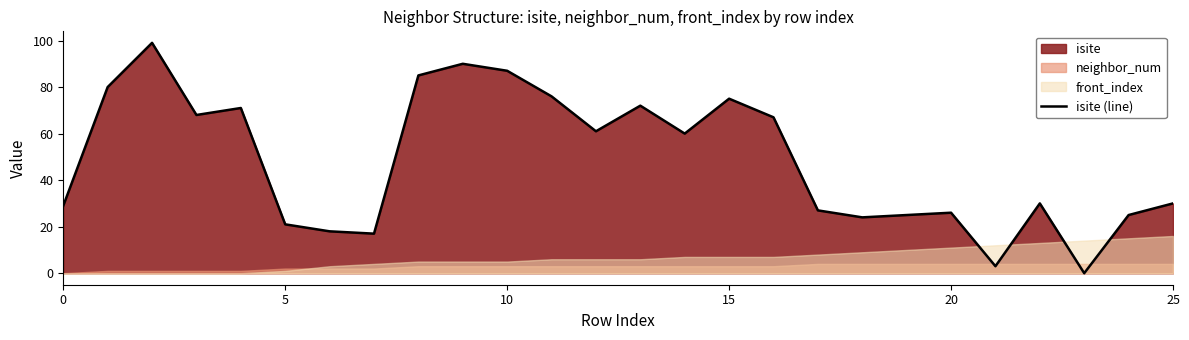

The value at 20 is 14. True or false?

False